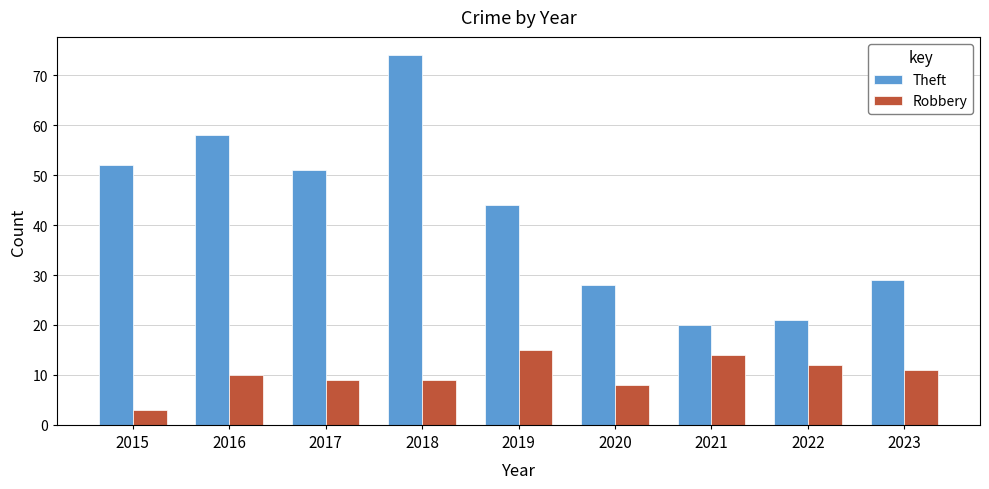

Which category has the lowest value across all series?

2015